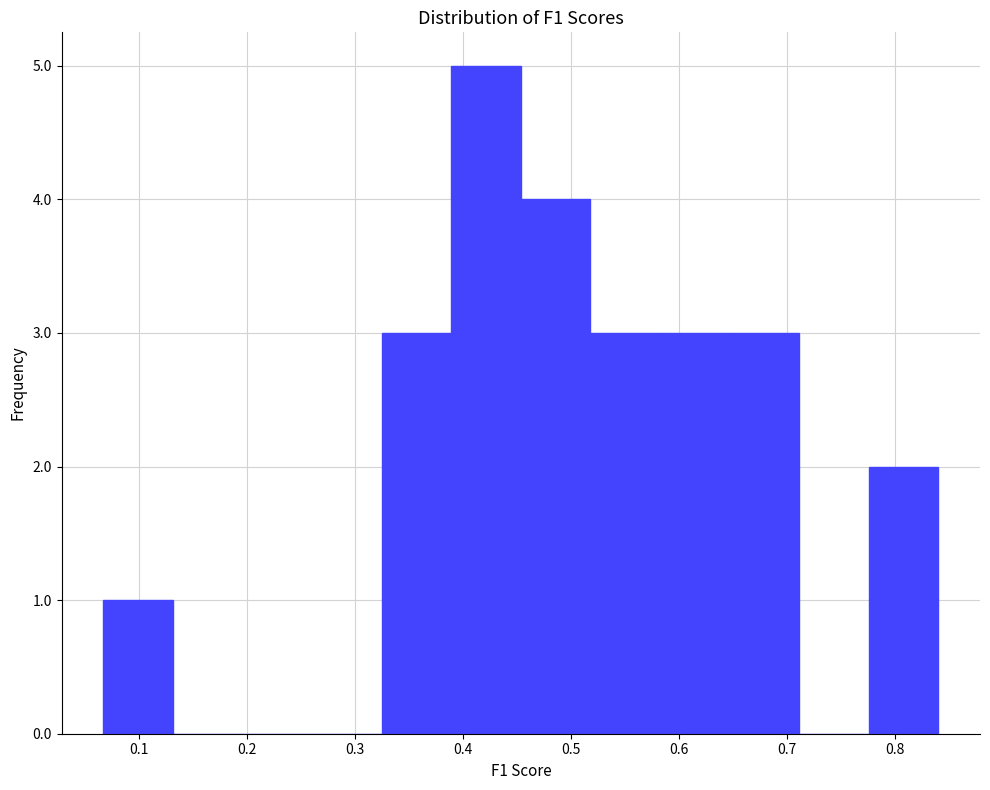

Reading left to right, list every bar in this chart as the range it spans on the x-axis followed by its height. Neither the bar edges nor the heights are printed on the chart, so give them approximately, as read against the axes.

0.07 to 0.13: 1
0.13 to 0.20: 0
0.20 to 0.26: 0
0.26 to 0.32: 0
0.32 to 0.39: 3
0.39 to 0.45: 5
0.45 to 0.52: 4
0.52 to 0.58: 3
0.58 to 0.65: 3
0.65 to 0.71: 3
0.71 to 0.78: 0
0.78 to 0.84: 2